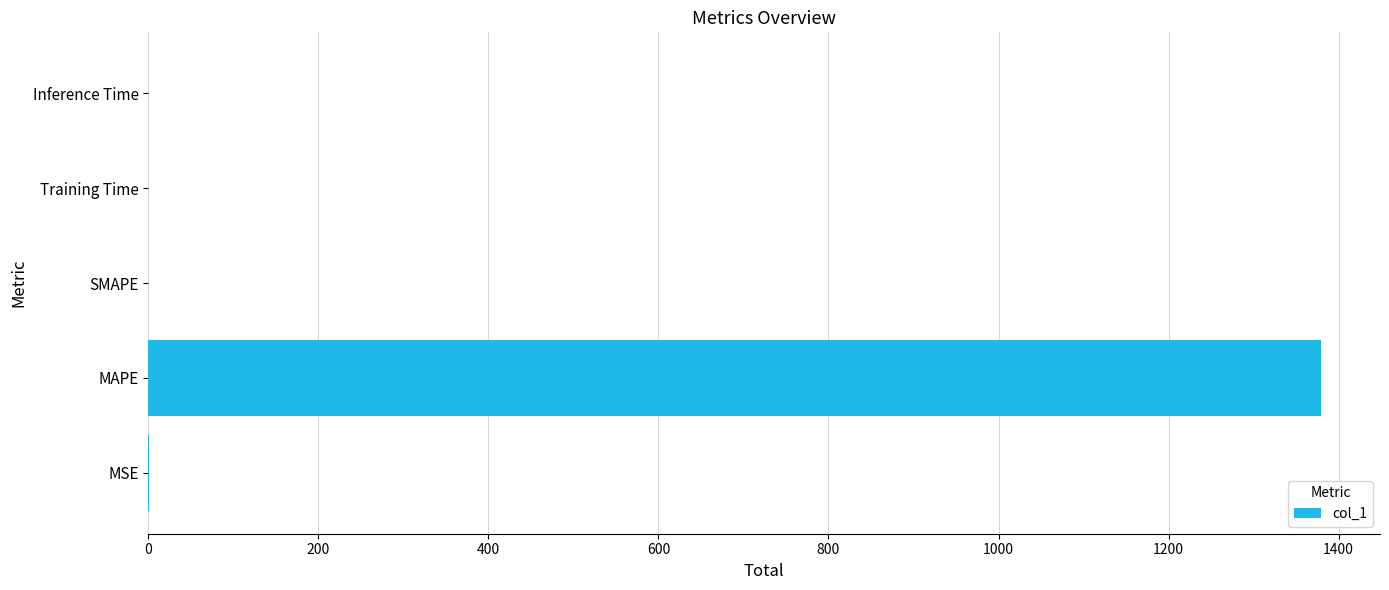

The chart shows a value of 0.0 at Inference Time. True or false?

True